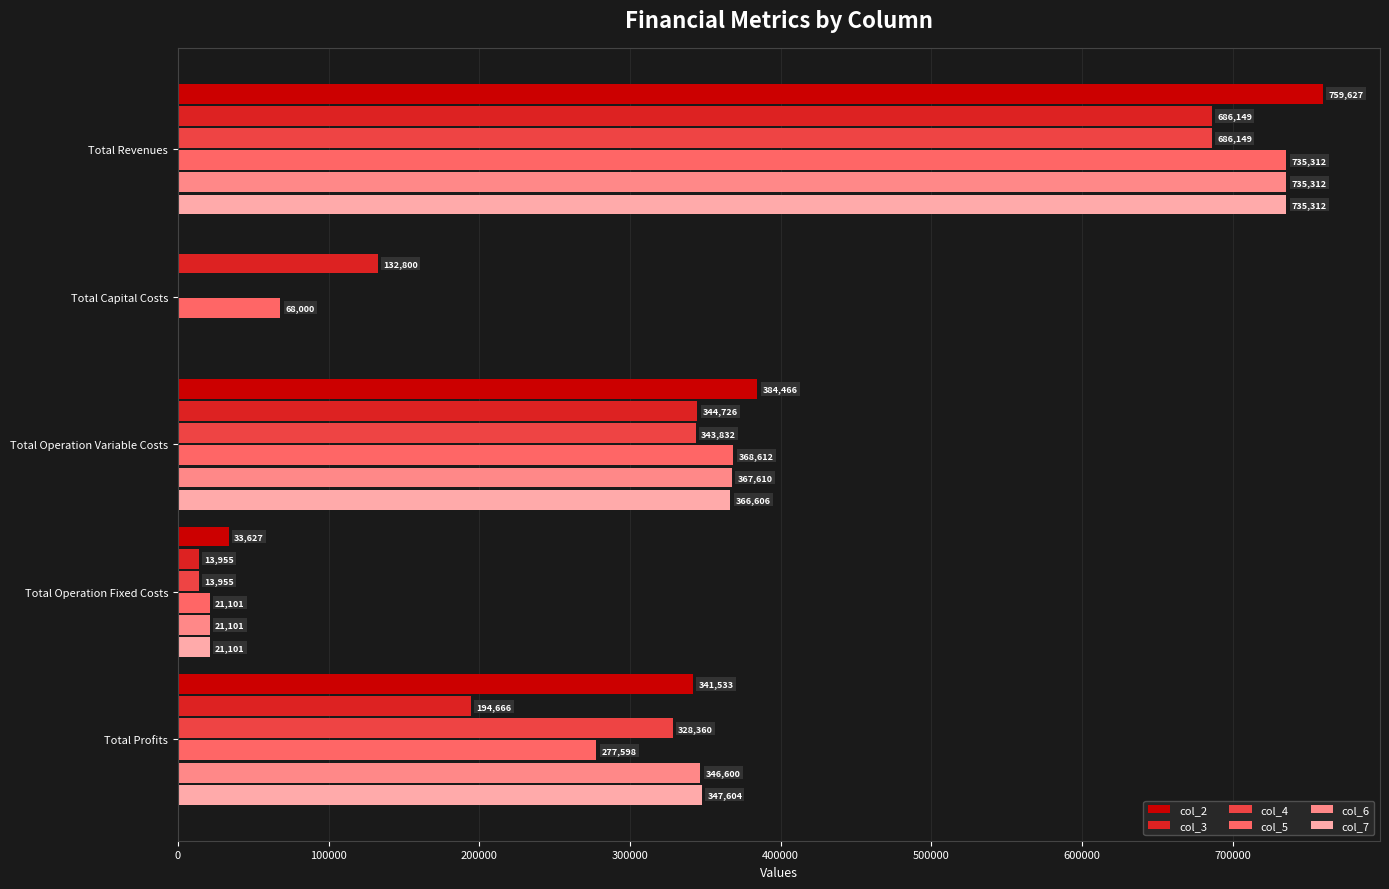

At which label is col_5 closest to 378206?

Total Operation Variable Costs